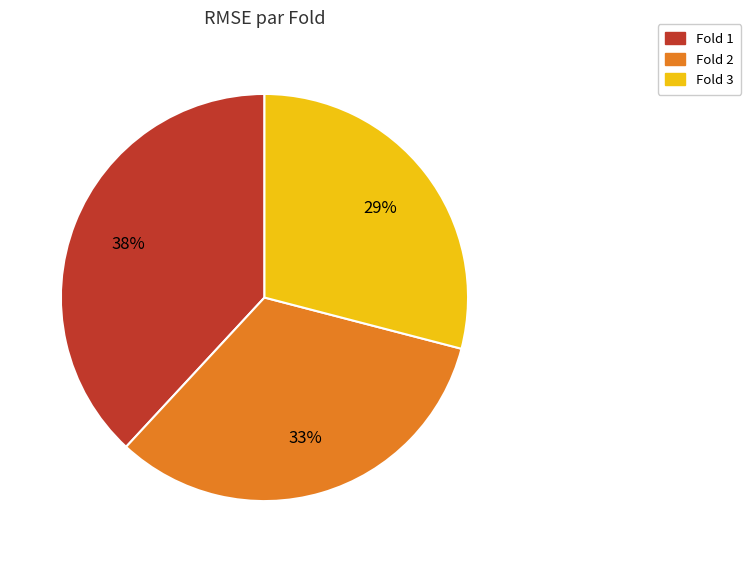

To the nearest percent, what percentage of the pie is Fold 1?

38%